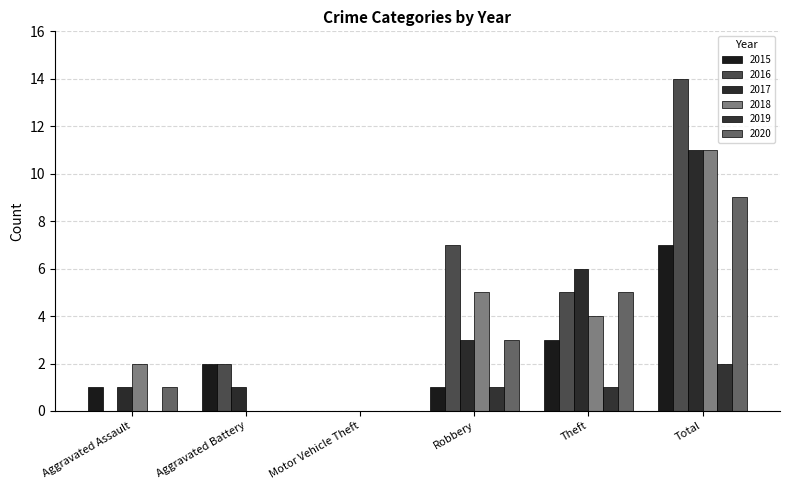

How many groups of bars are there?

6